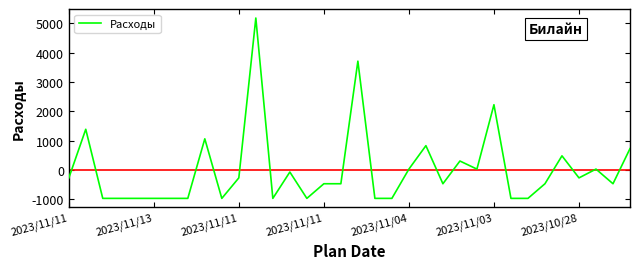

What is the greatest value displayed?

5184.7